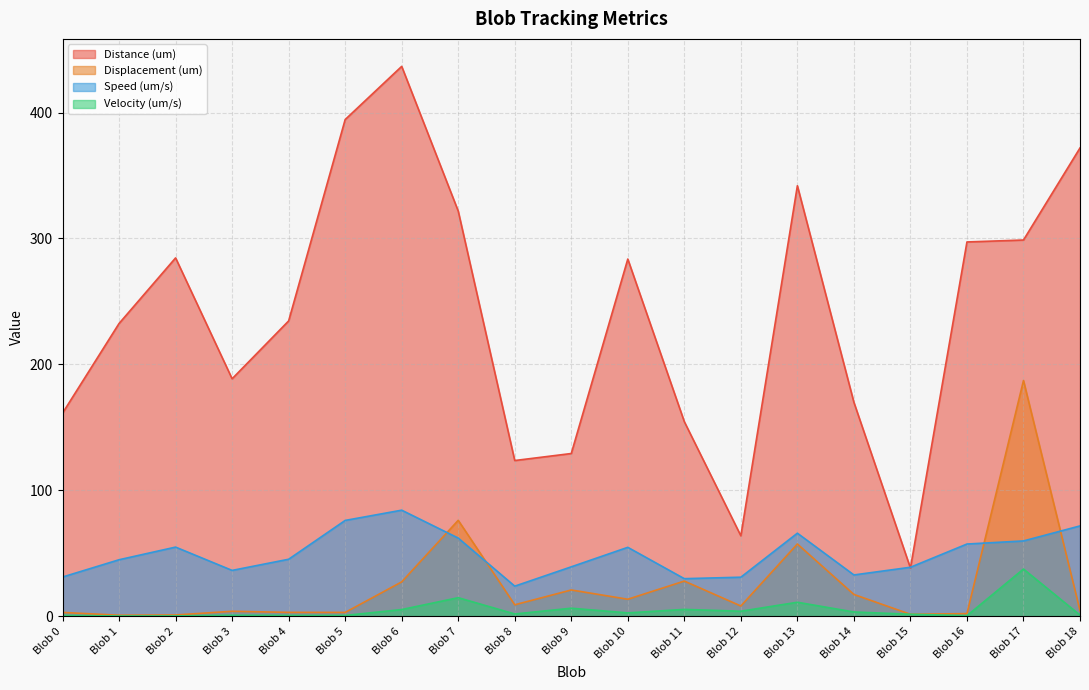

How many lines are shown in the chart?

4